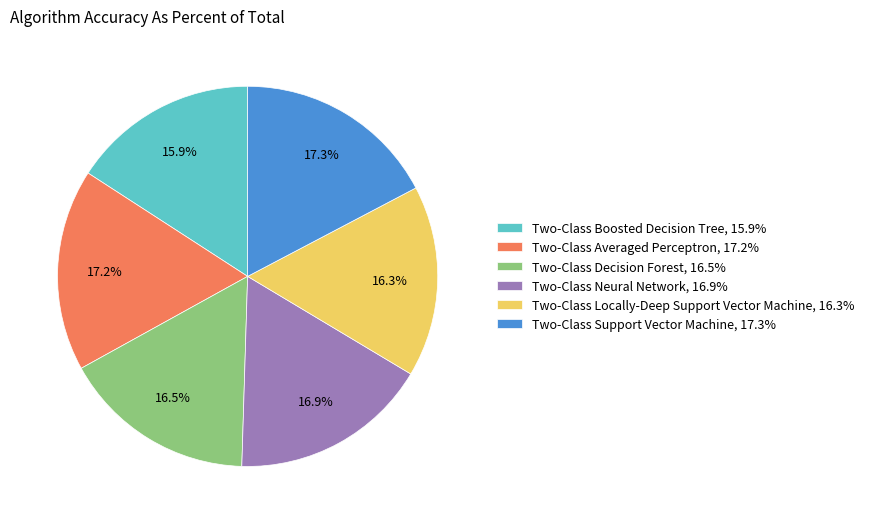

The Two-Class Support Vector Machine slice represents 6% of the pie. True or false?

False